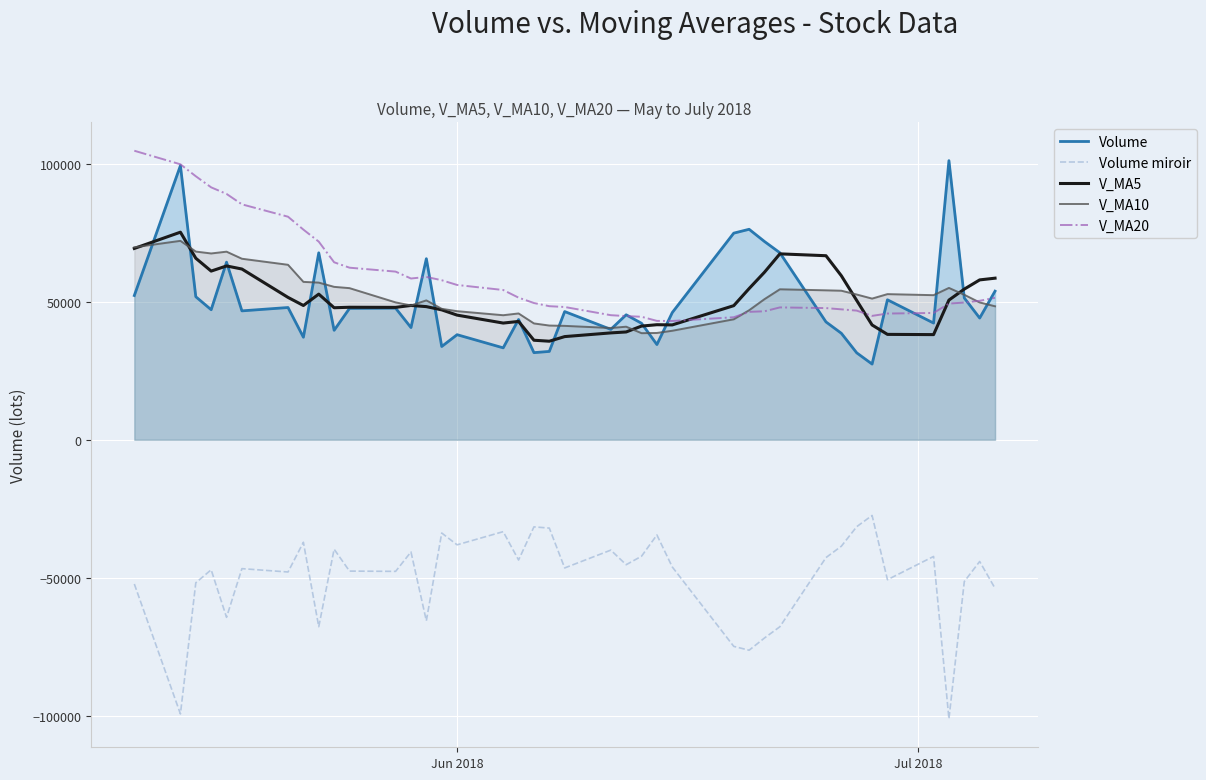

What is the minimum value for V_MA10?

38645.2